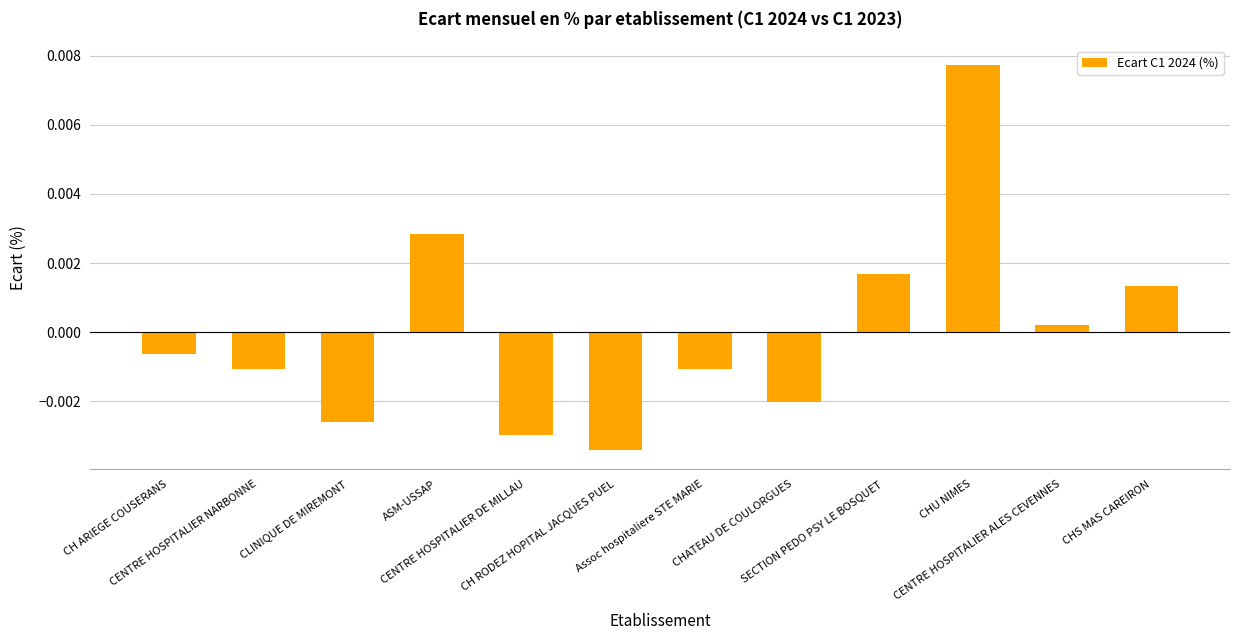

List the labels in order of value, largest first.

CHU NIMES, ASM-USSAP, SECTION PEDO PSY LE BOSQUET, CHS MAS CAREIRON, CENTRE HOSPITALIER ALES CEVENNES, CH ARIEGE COUSERANS, Assoc hospitaliere STE MARIE, CENTRE HOSPITALIER NARBONNE, CHATEAU DE COULORGUES, CLINIQUE DE MIREMONT, CENTRE HOSPITALIER DE MILLAU, CH RODEZ HOPITAL JACQUES PUEL